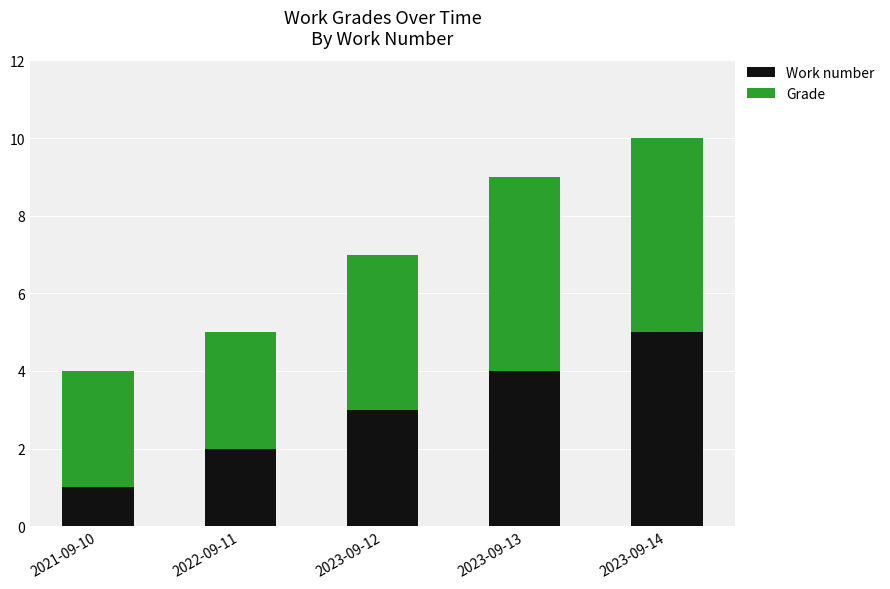

Is it true that Work number equals 1 at 2023-09-13?

False